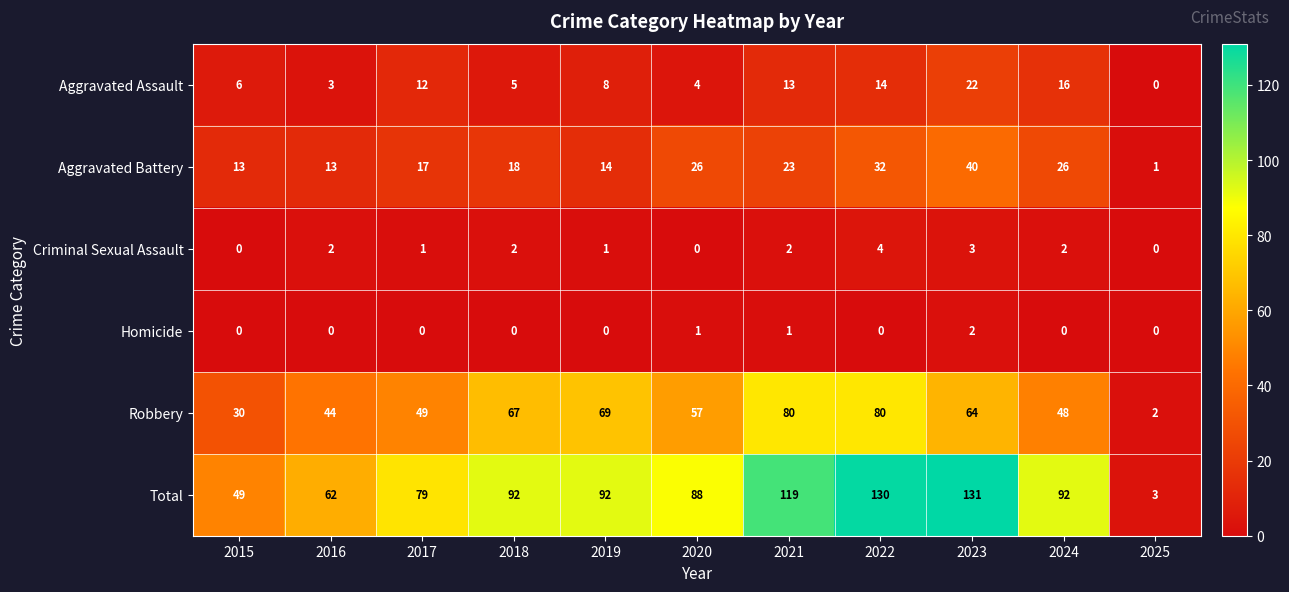

Rank the series by their maximum value, from lowest to highest.

Homicide, Criminal Sexual Assault, Aggravated Assault, Aggravated Battery, Robbery, Total